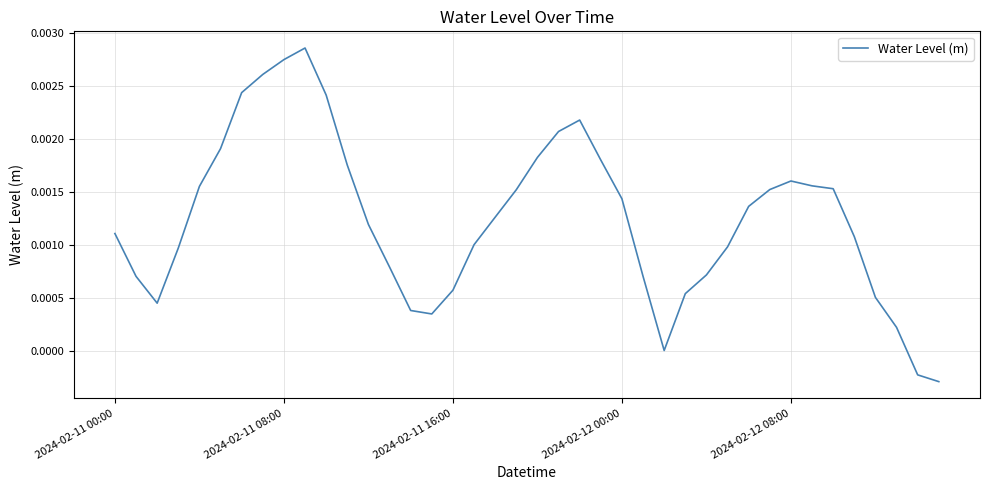

Is this an area chart (filled region under the line)?

No